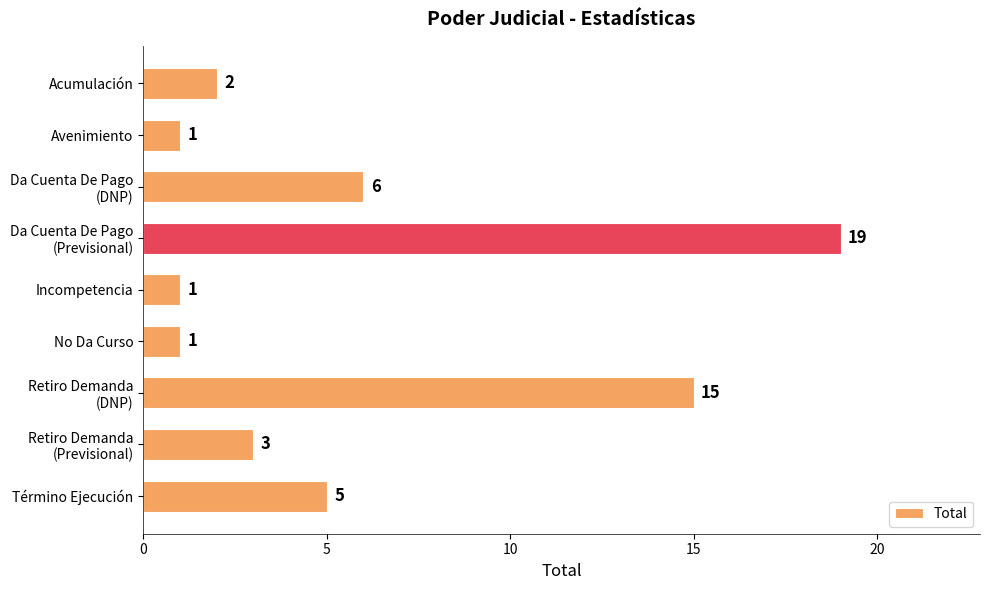

What is the minimum value shown in the chart?

1